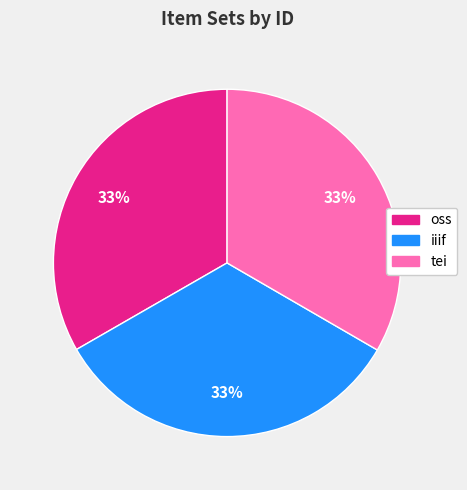

True or false: oss accounts for 47% of the total.

False